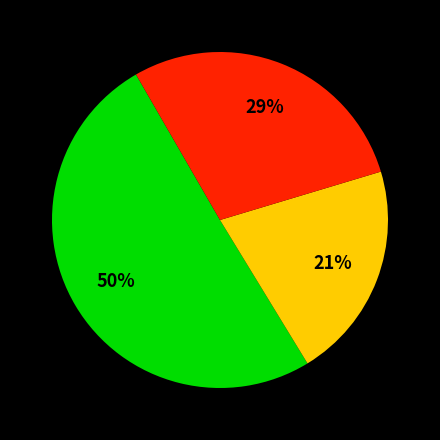

To the nearest percent, what is the difference between the largest and smallest slice percentages?

29%